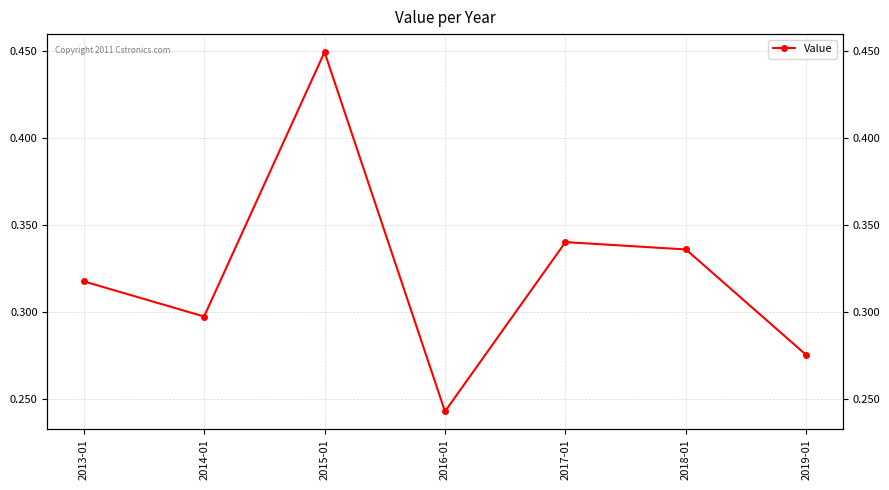

Read the value at 2016-01.

0.2